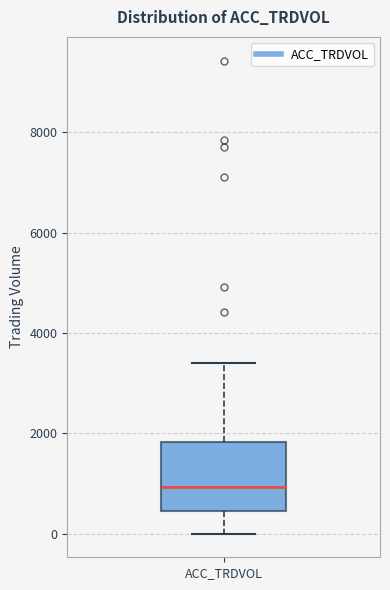

Transcribe this box plot: give where the median line is, the range the box spans, and where the two whiskers end, as read against the y-axis. The values are not printed on the chart, so give them approximately, as read against the axis.

median 1000, box 400 to 1800, whiskers 0 to 3400